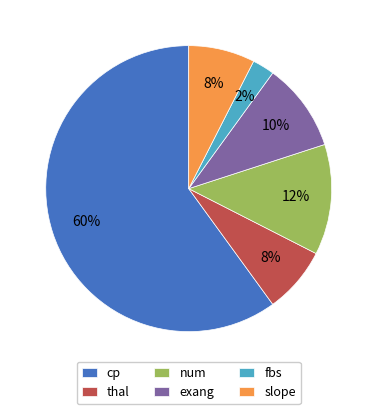

True or false: num accounts for 12% of the total.

True